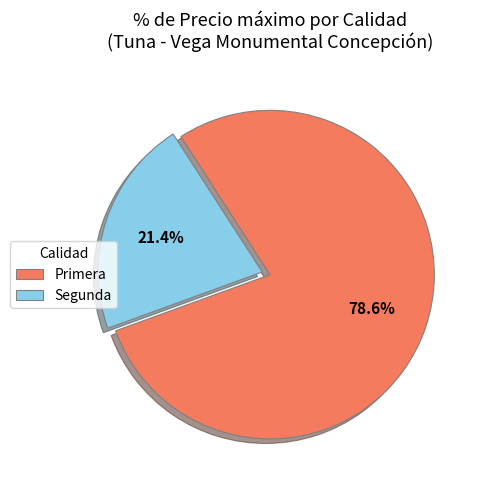

What is the total percentage of Primera and Segunda?

100.0%